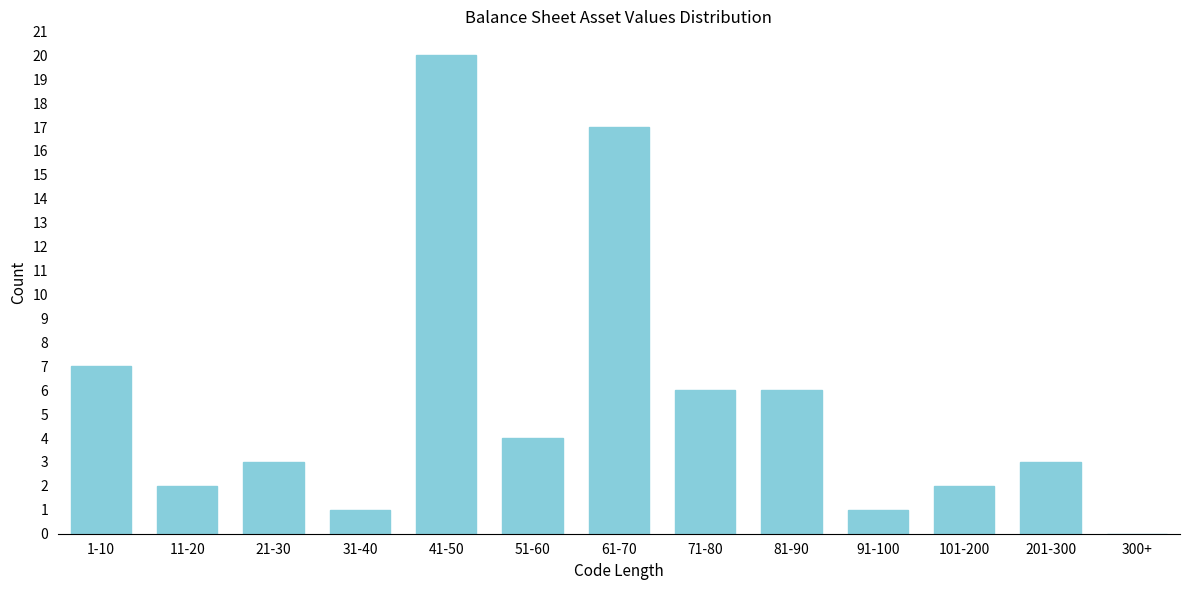

Reading left to right, transcribe all the data shown in this chart.

1-10=7	11-20=2	21-30=3	31-40=1	41-50=20	51-60=4	61-70=17	71-80=6	81-90=6	91-100=1	101-200=2	201-300=3	300+=0